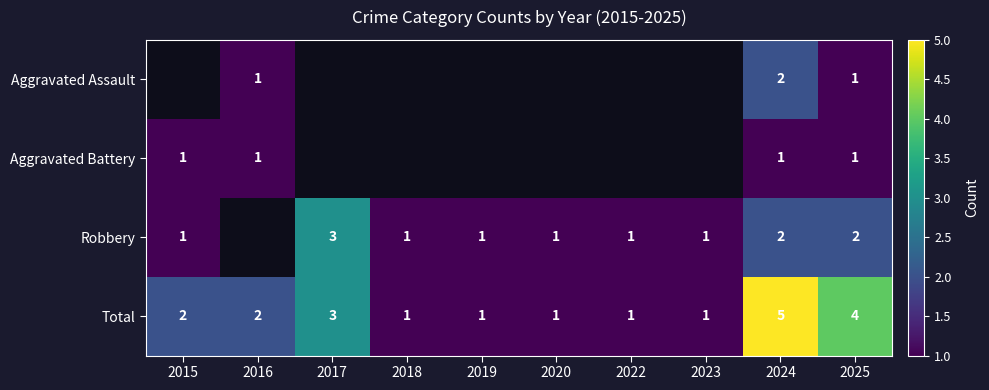

The Robbery series shows 1 at 2018. True or false?

True